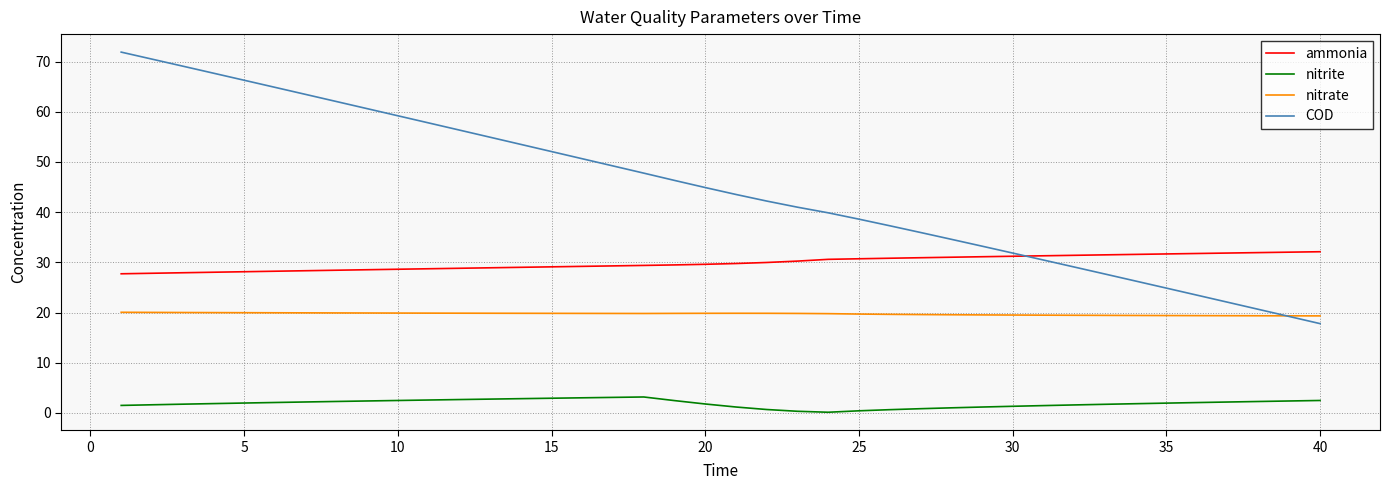

What are all the series names shown in the legend?

ammonia, nitrite, nitrate, COD